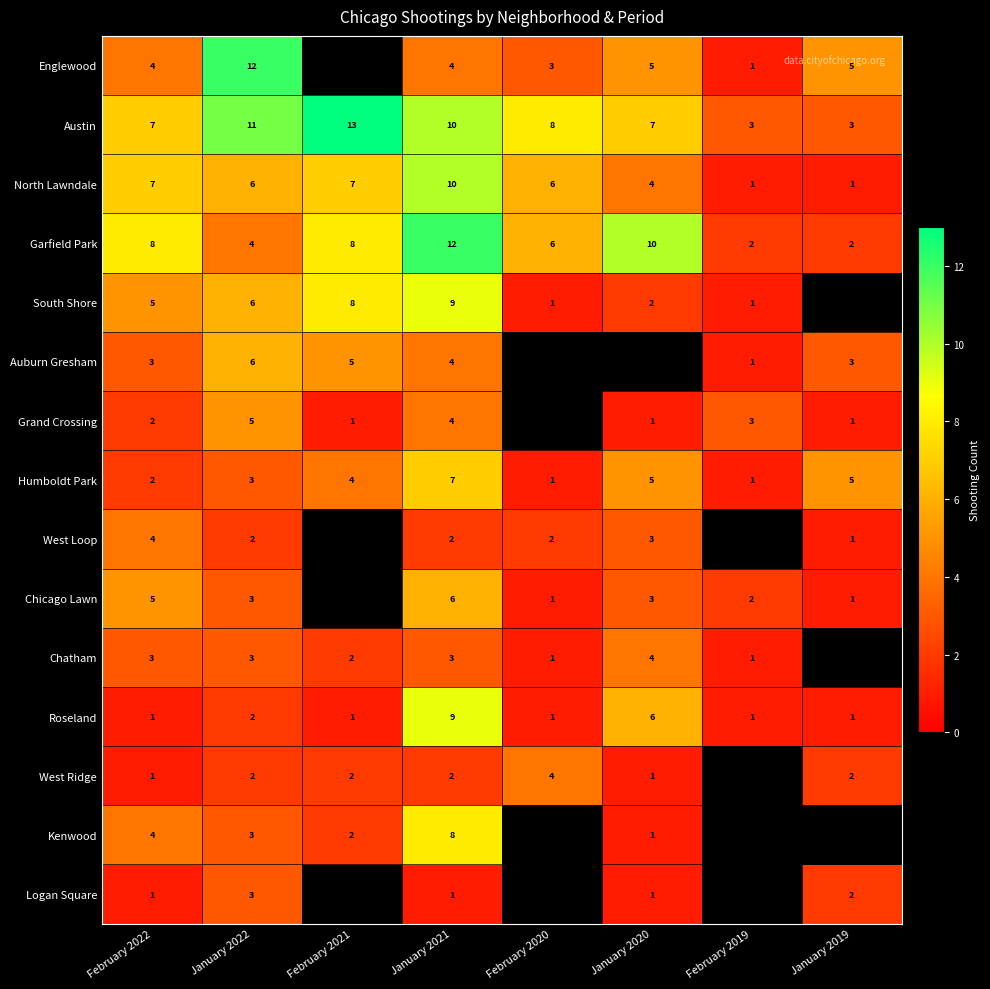

Between January 2021 and January 2019, which is larger?

January 2019